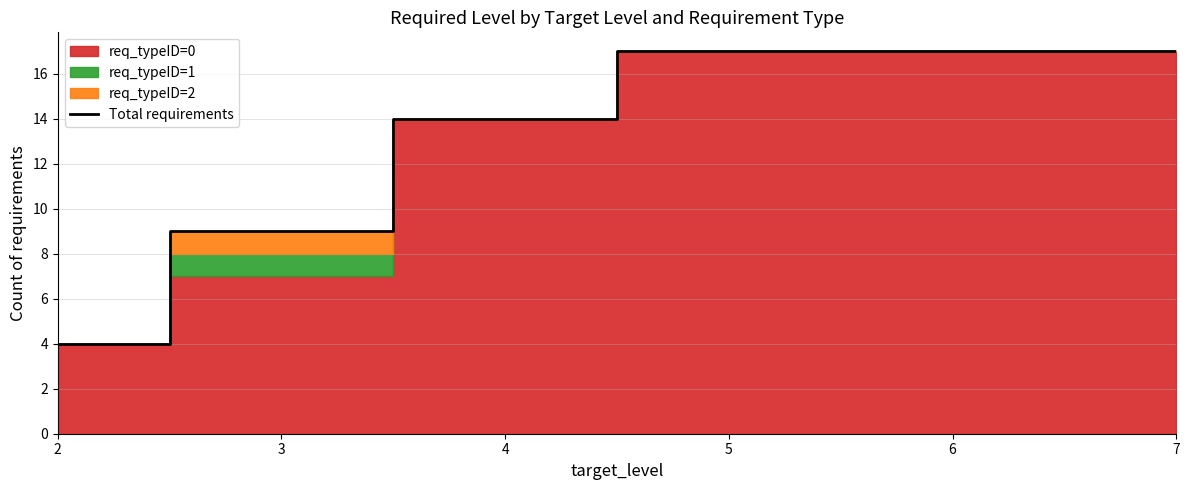

How many categories are shown in the chart?

6